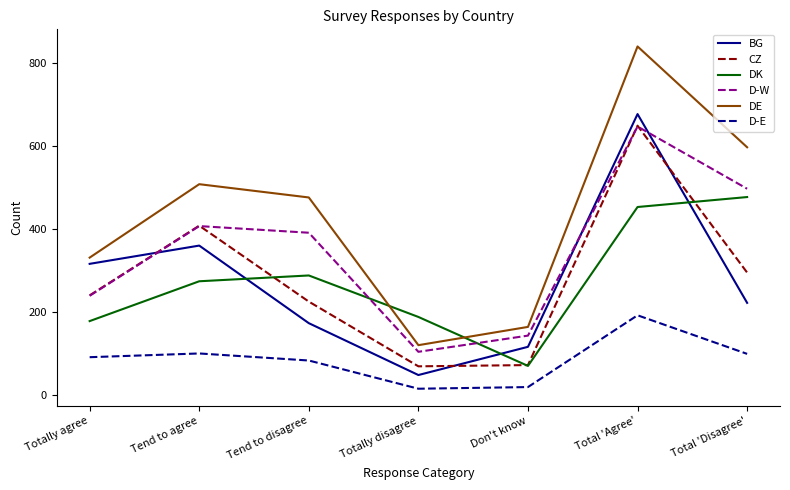

True or false: D-E has more than 1 interior local peaks.

True